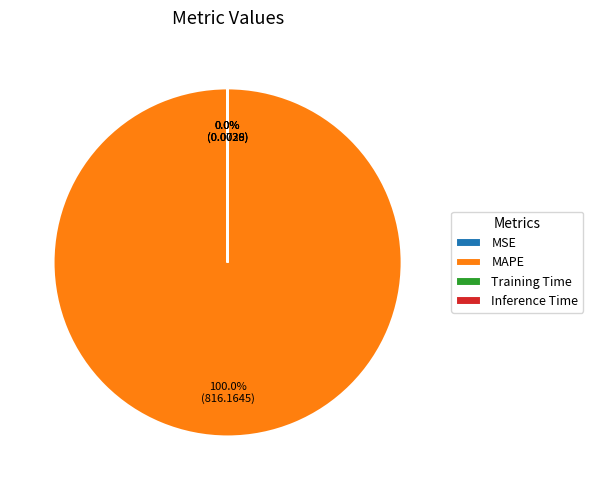

The Training Time slice represents 0% of the pie. True or false?

True